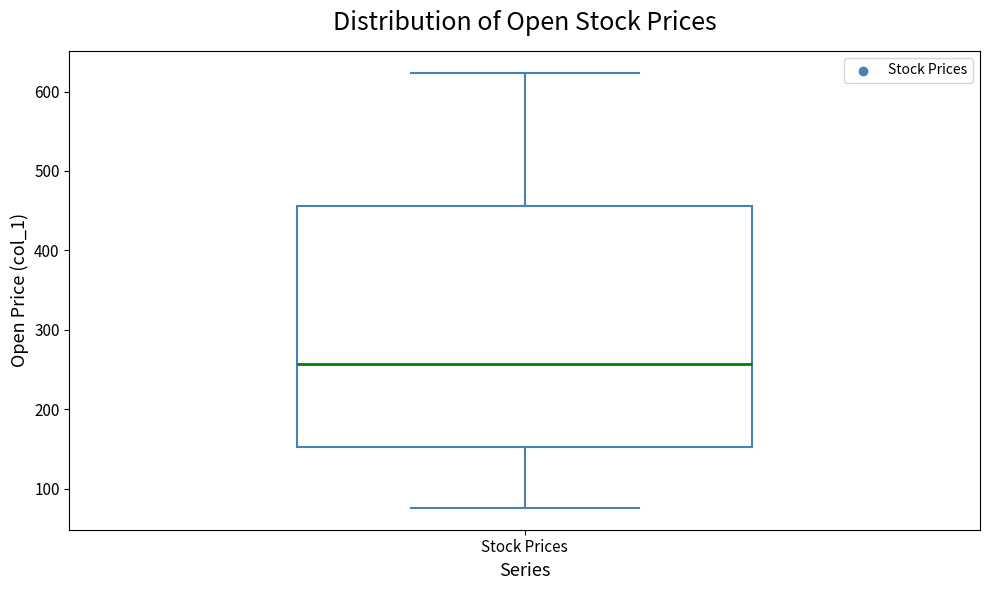

Transcribe this box plot: give where the median line is, the range the box spans, and where the two whiskers end, as read against the y-axis. The values are not printed on the chart, so give them approximately, as read against the axis.

median 260, box 150 to 460, whiskers 80 to 620